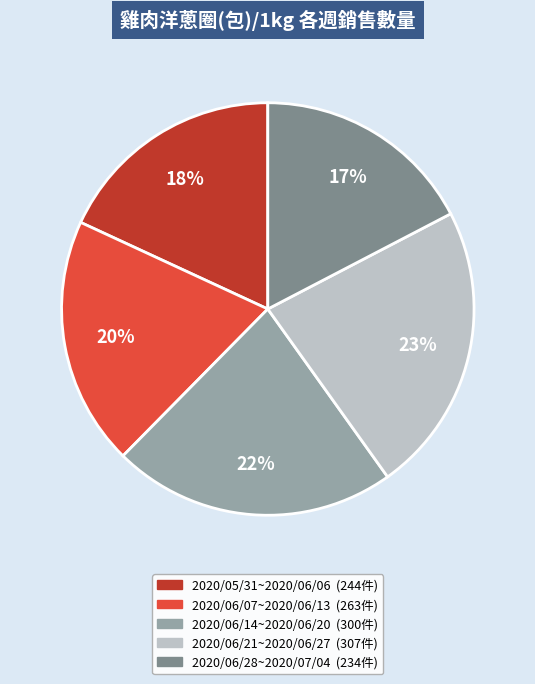

How many slices are in this pie chart?

5